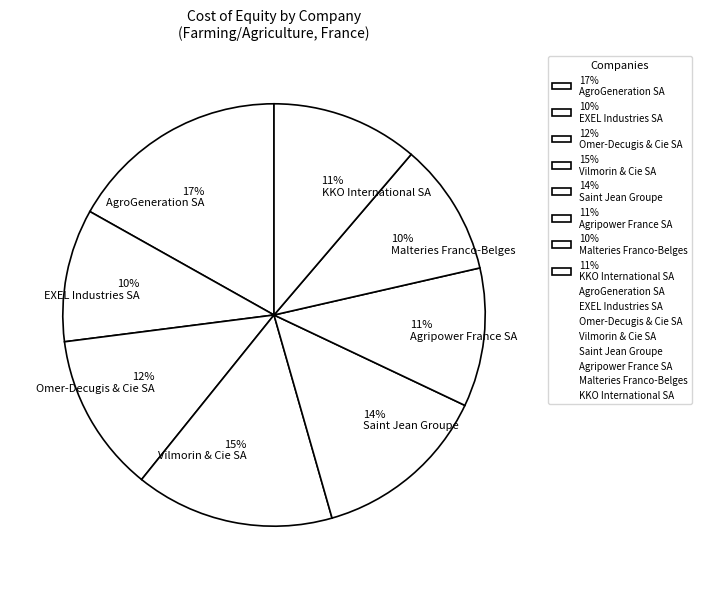

Do 10% Malteries Franco-Belges and 17% AgroGeneration SA together represent more than half of the pie?

No